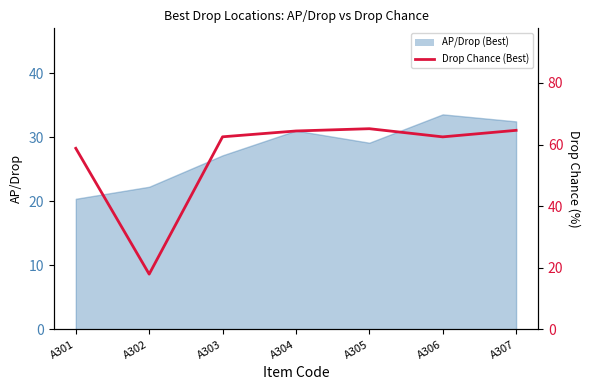

At which label does the data first exceed 62?

A303